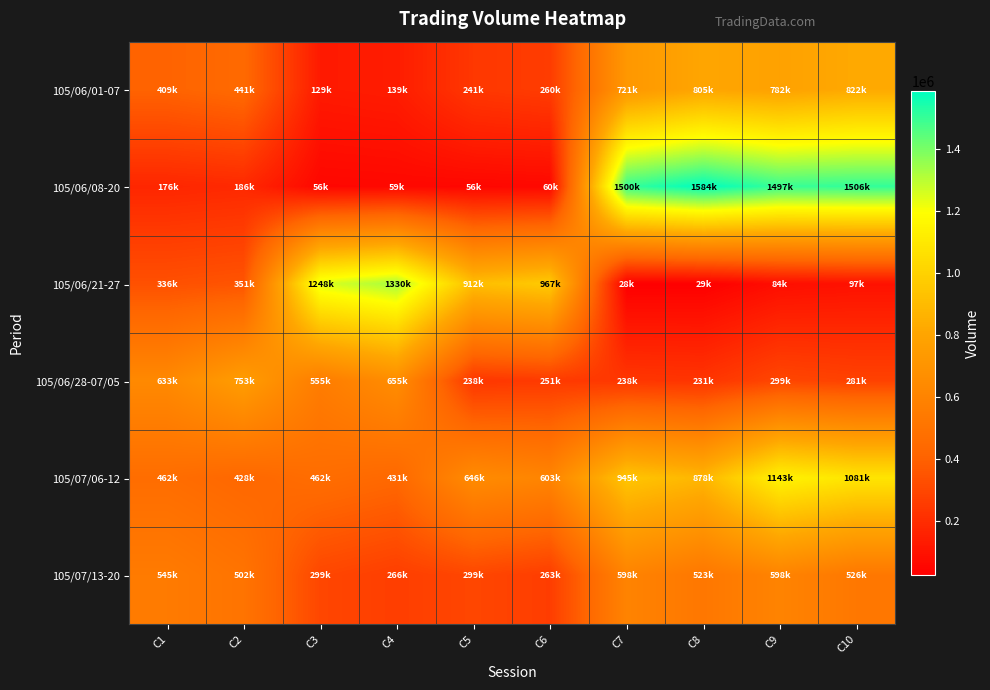

List the series in order of their peak value, lowest first.

105/07/13-20, 105/06/28-07/05, 105/06/01-07, 105/07/06-12, 105/06/21-27, 105/06/08-20